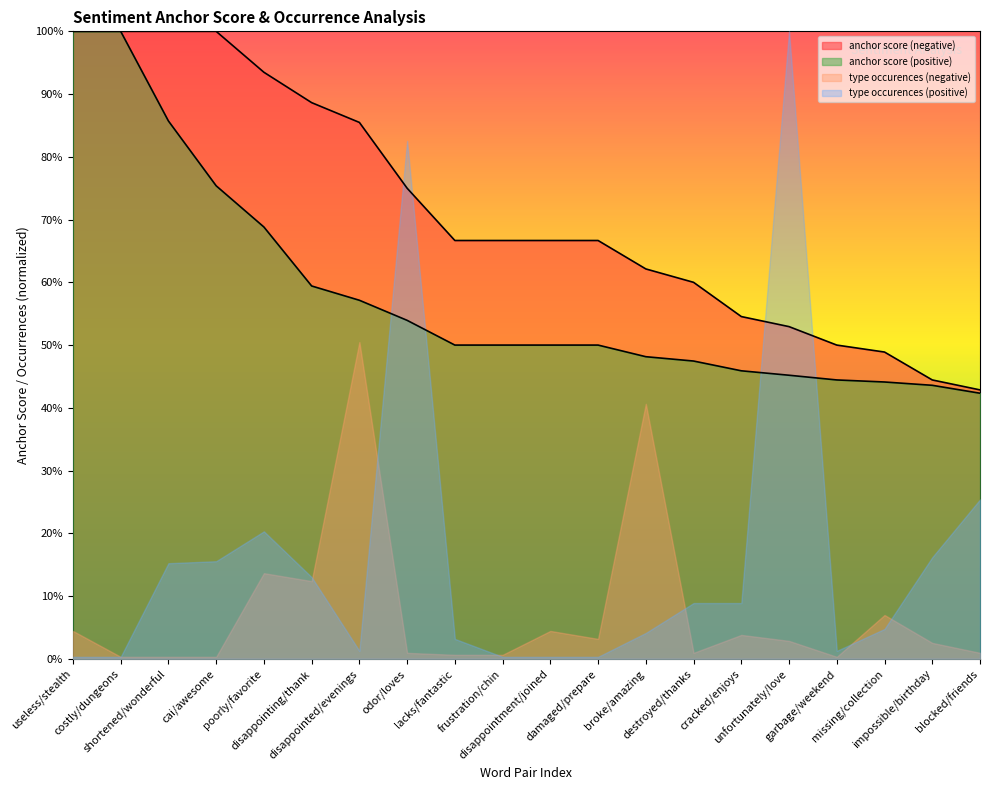

At which category is the sum across all series the highest?

odor/loves